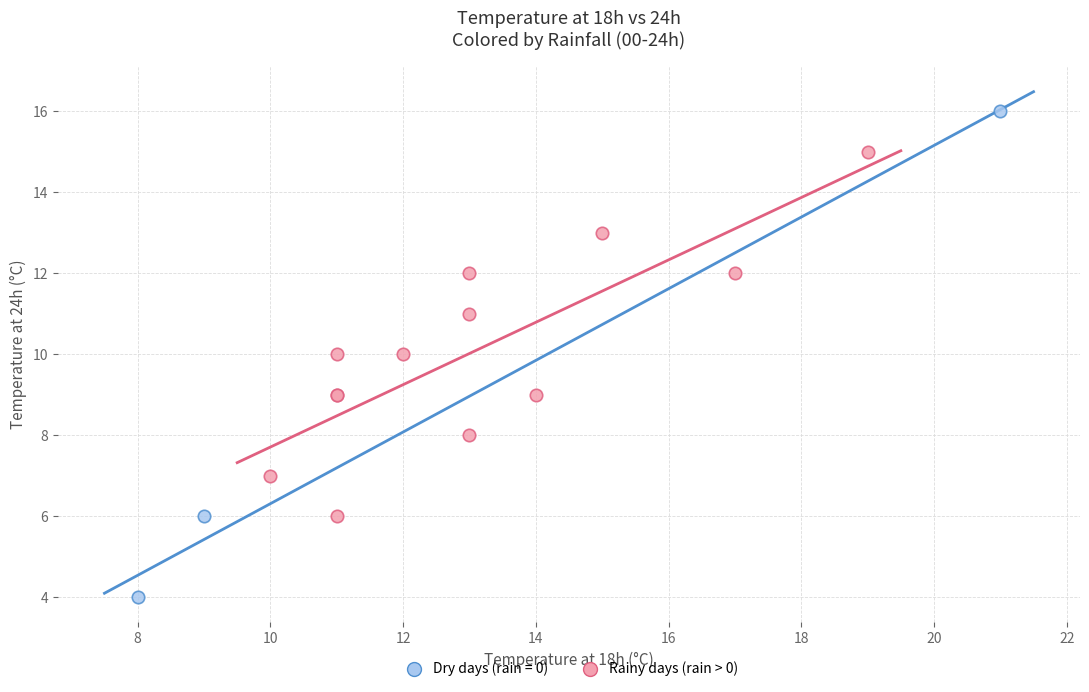

Which series has the widest spread of Y values?

Dry days (rain = 0)